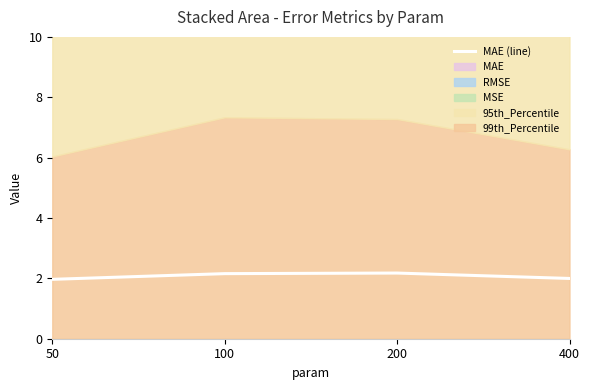

What is the sum of all values?

8.3